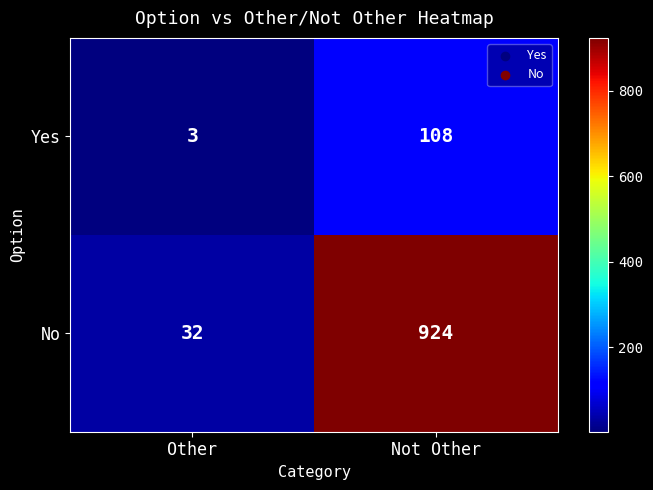

The No series shows 32 at Other. True or false?

True